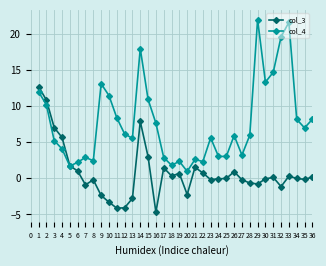

What is the average value of the col_3 series?

0.8